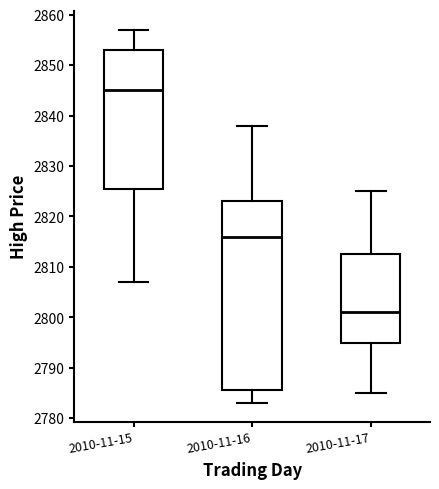

Reading left to right, transcribe this box plot: for each box, give where its median line is, the range the box spans, and where its two whiskers end, as read against the y-axis. The values are not printed on the chart, so give them approximately, as read against the axis.

2010-11-15: median 2845, box 2826 to 2853, whiskers 2807 to 2857
2010-11-16: median 2816, box 2786 to 2823, whiskers 2783 to 2838
2010-11-17: median 2801, box 2795 to 2813, whiskers 2785 to 2825